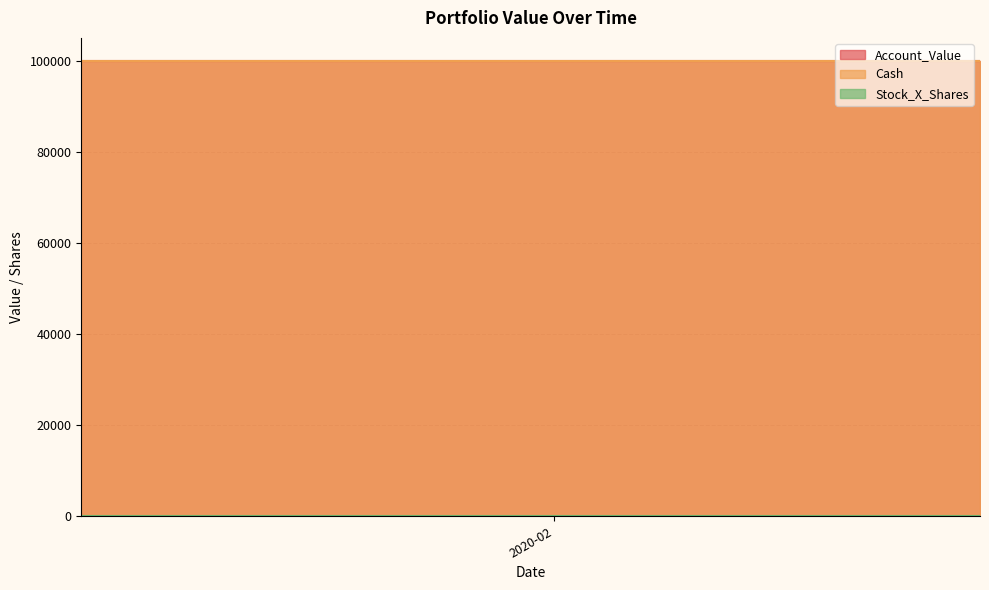

Rank the categories by Stock_X_Shares value from lowest to highest.

0, 1, 2, 3, 4, 5, 6, 7, 8, 9, 10, 11, 12, 13, 14, 15, 16, 17, 18, 19, 20, 21, 22, 23, 24, 25, 26, 27, 28, 29, 30, 31, 32, 33, 34, 35, 36, 37, 38, 39